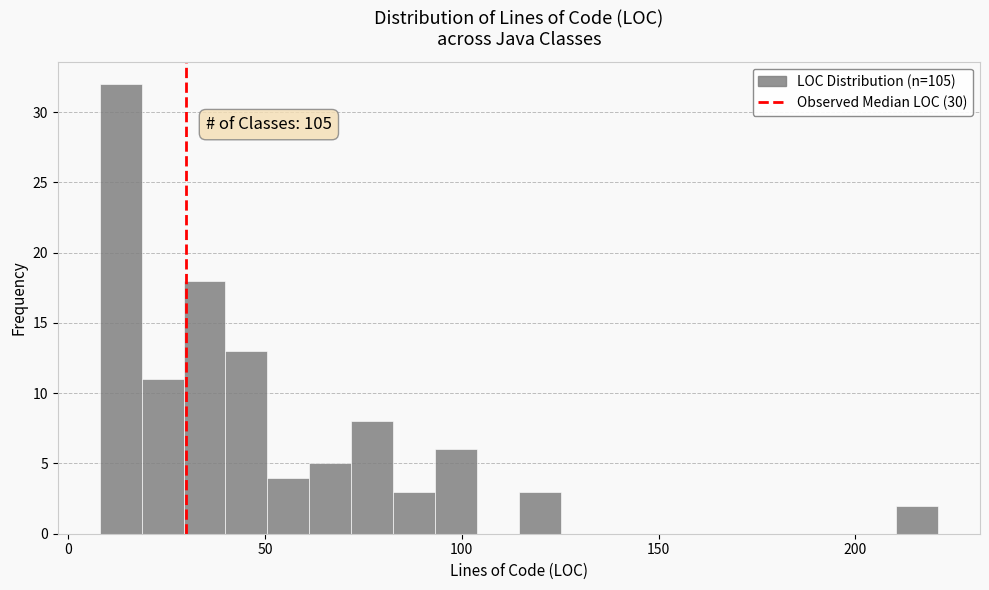

Around what value on the x-axis is the tallest bar? Give the approximate position of its centre, as read against the axis.

15